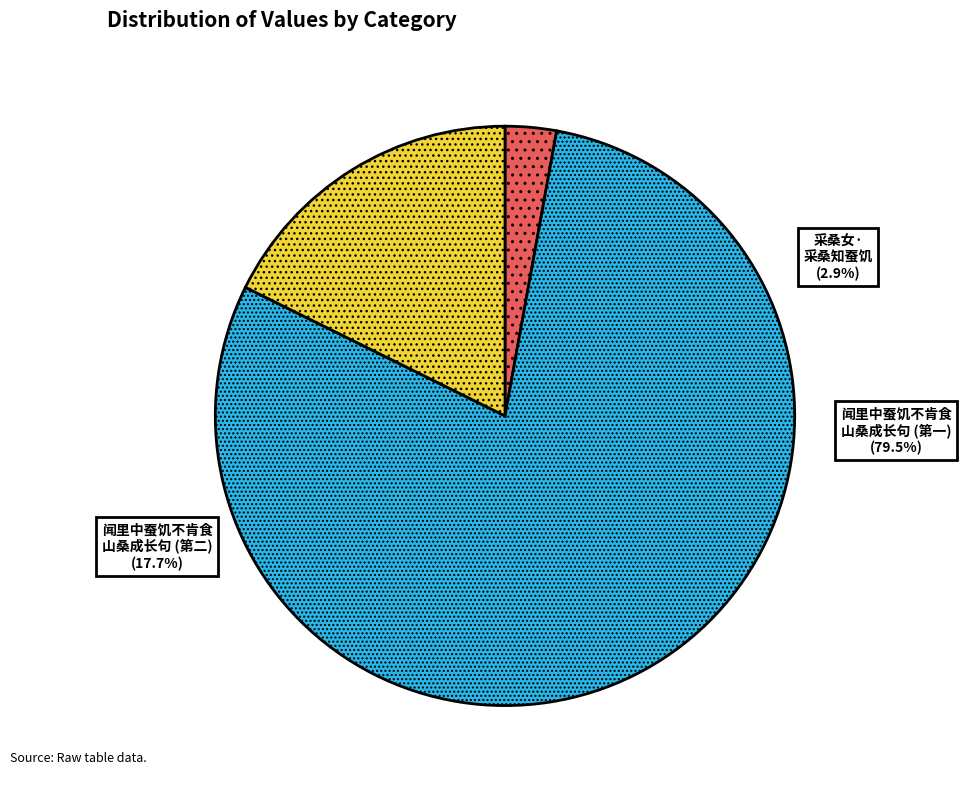

Is it true that 闻里中蚕饥不肯食山桑成长句 is 4% of the pie?

False